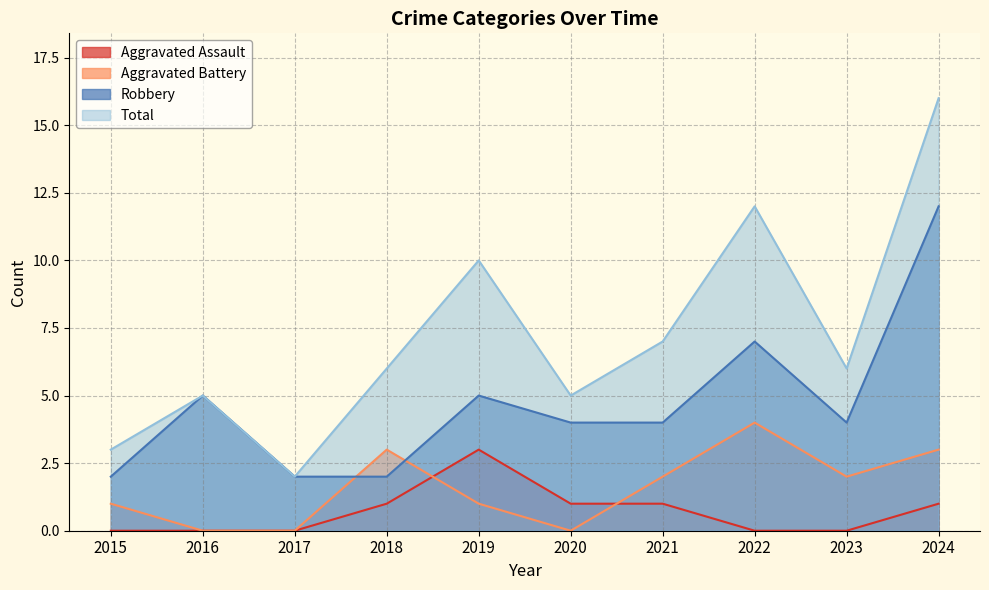

Which category has the highest value in the Total series?

2024